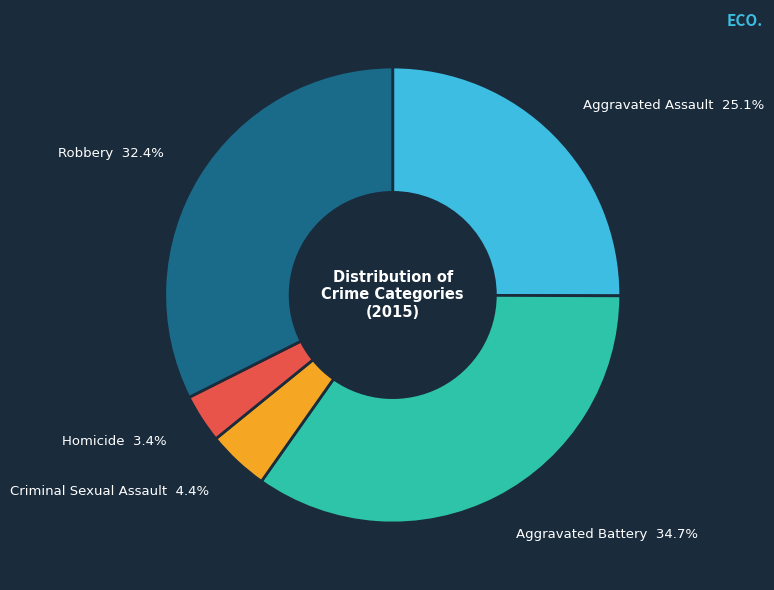

How many segments does this pie chart have?

5